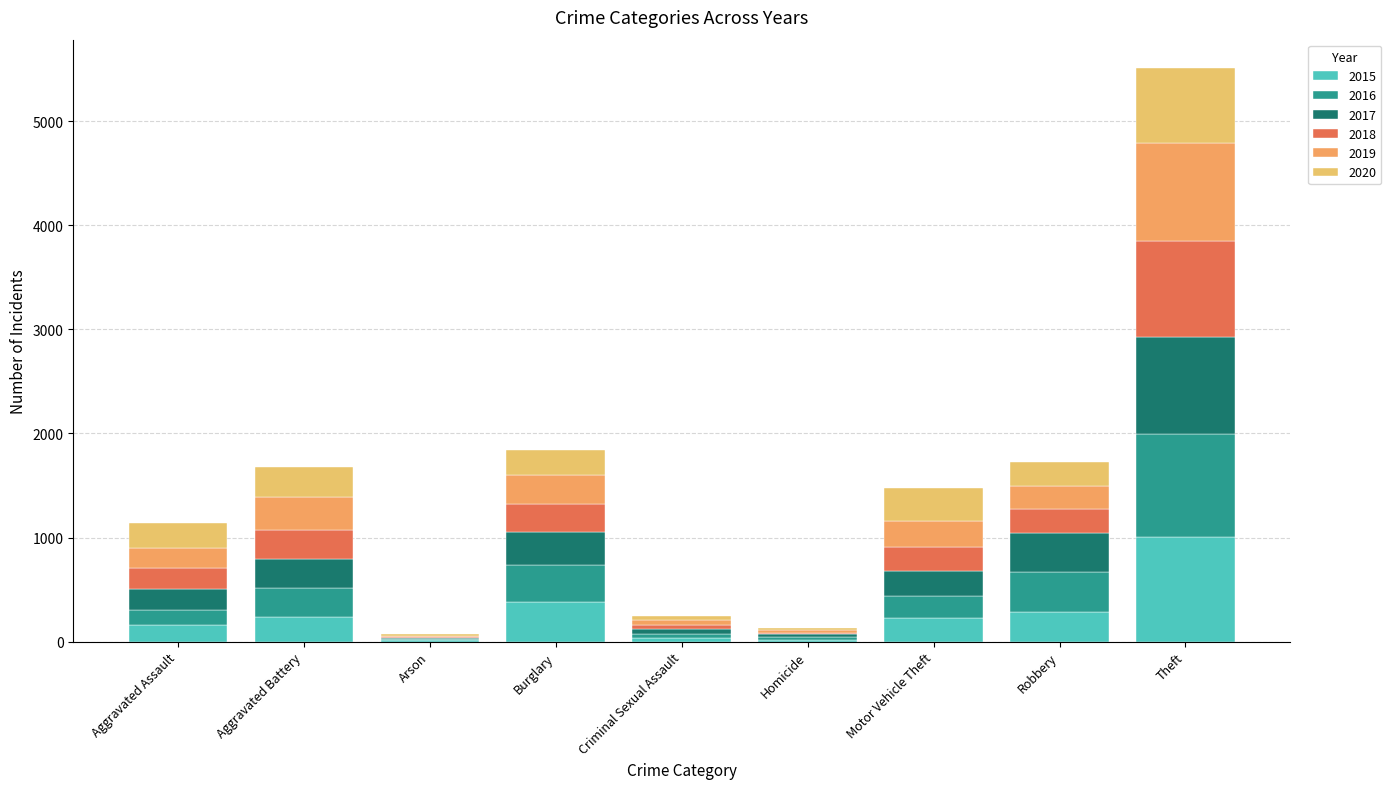

Where does the 2017 series first go above 239?

Aggravated Battery